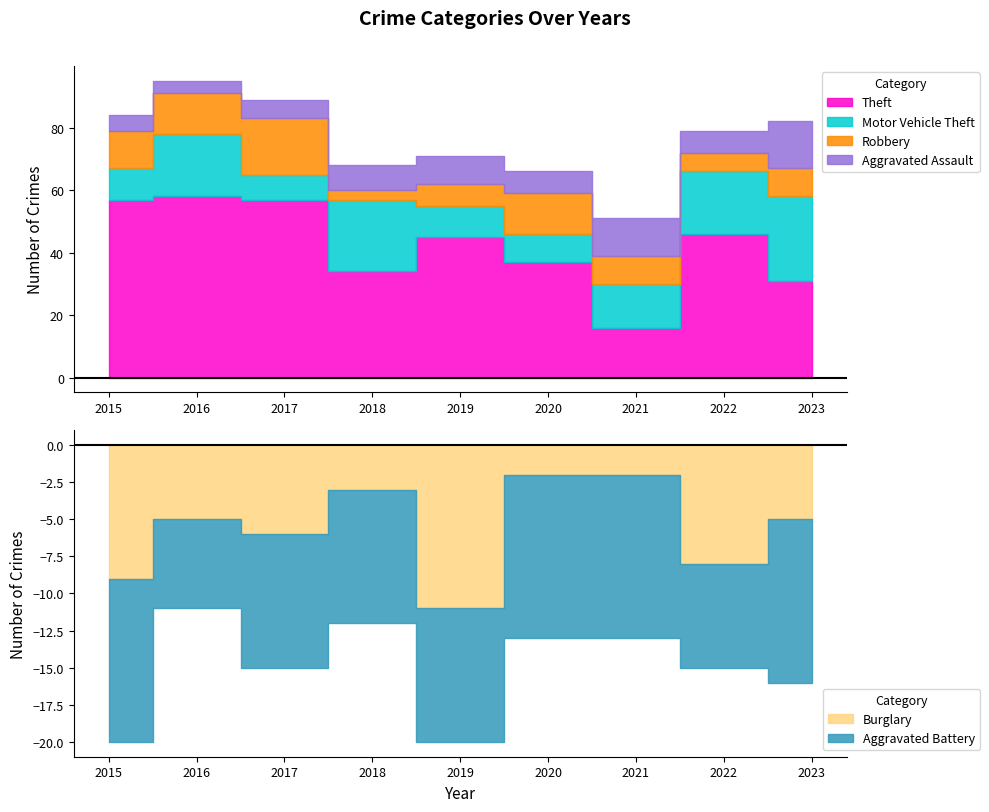

Which series has the largest range (max minus min)?

Theft